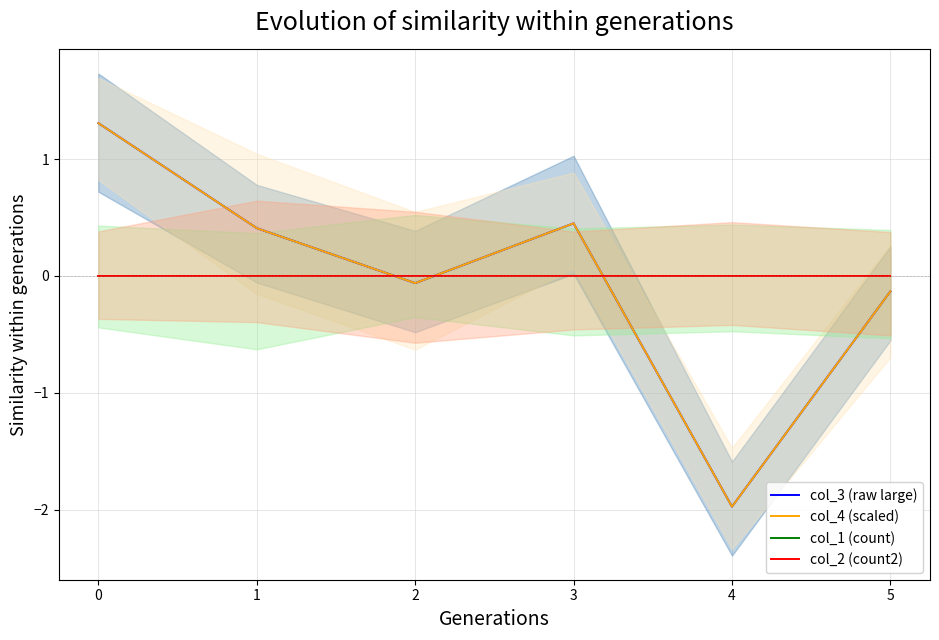

How many values in col_4 (scaled) are below zero?

3